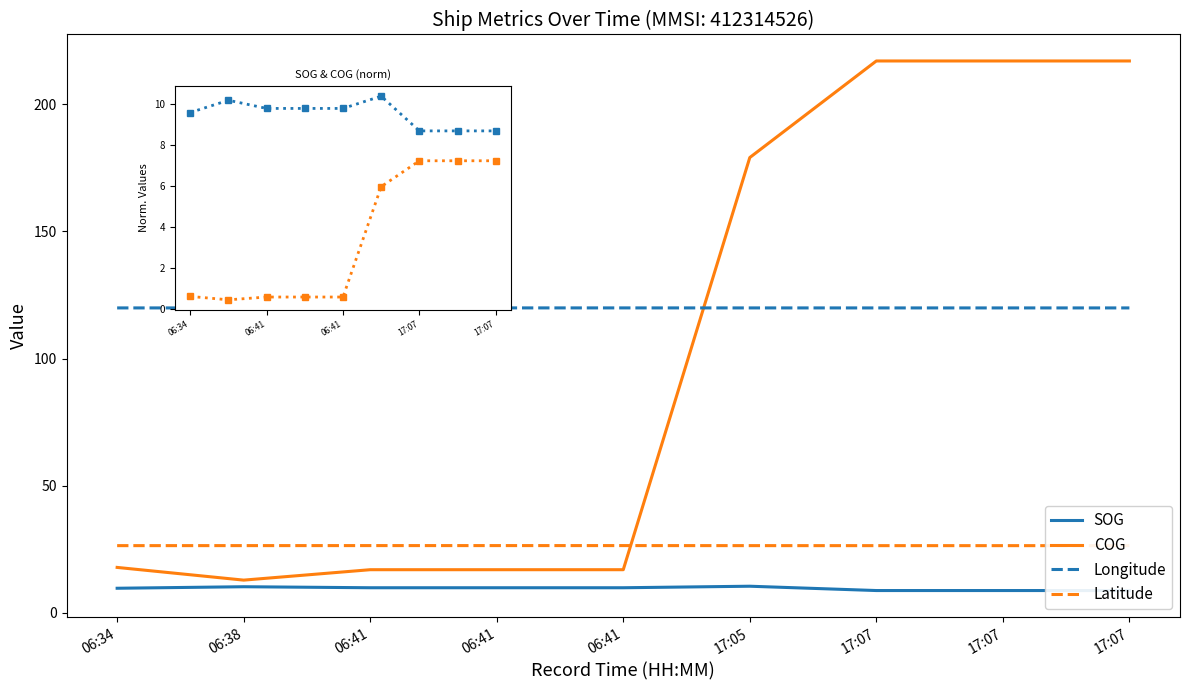

True or false: SOG has more than 2 points higher than both neighbors.

False